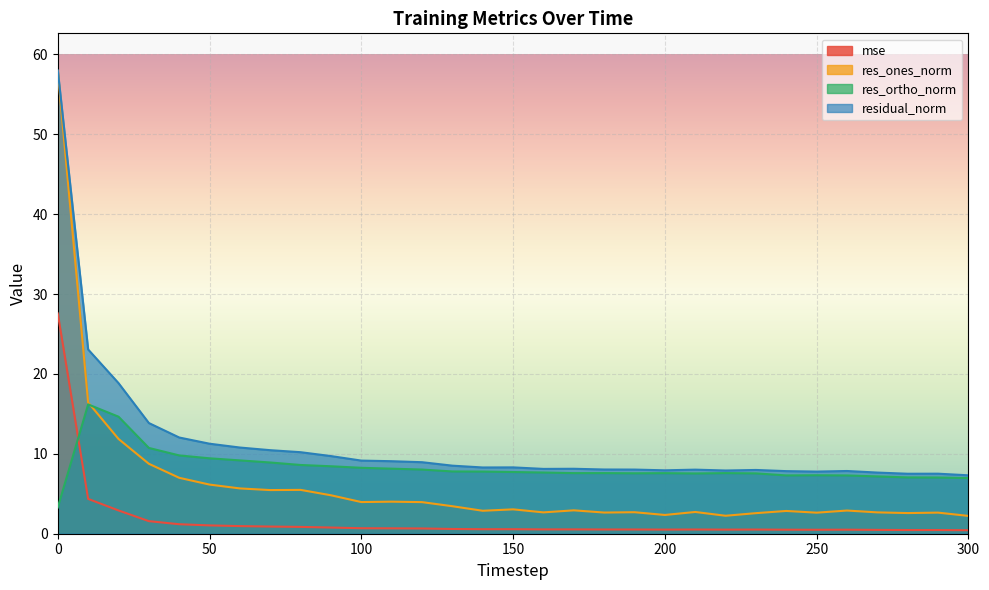

How many interior local valleys does the res_ortho_norm series have?

4